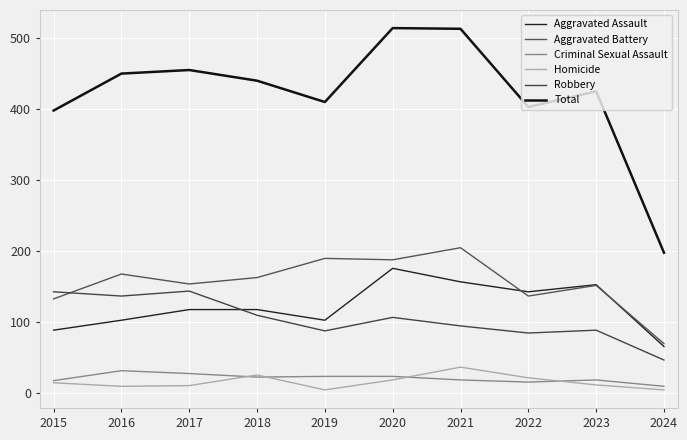

True or false: Total and Homicide intersect in this chart.

False